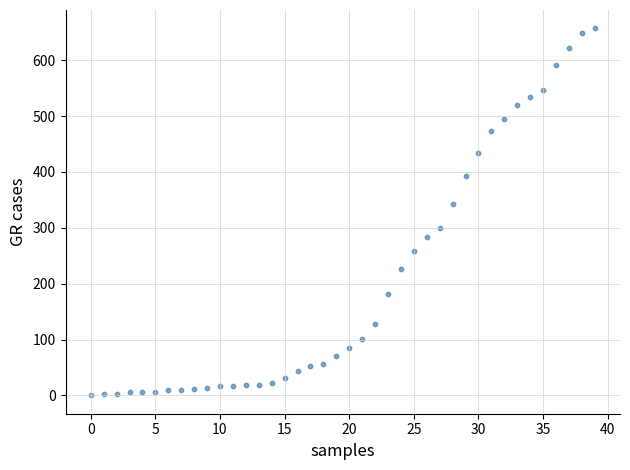

What Y value in the scatter plot is closest to 328?

343